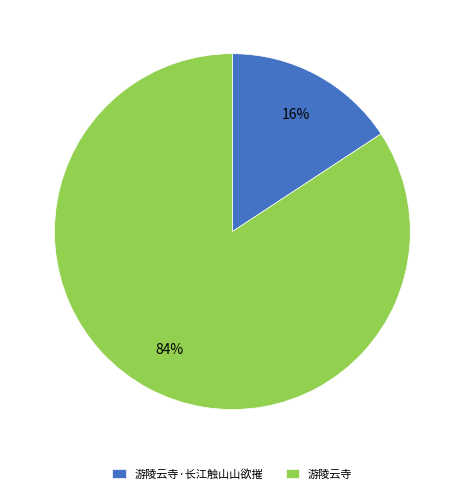

Combined, do 游陵云寺 and 游陵云寺·长江触山山欲摧 account for over 50%?

Yes